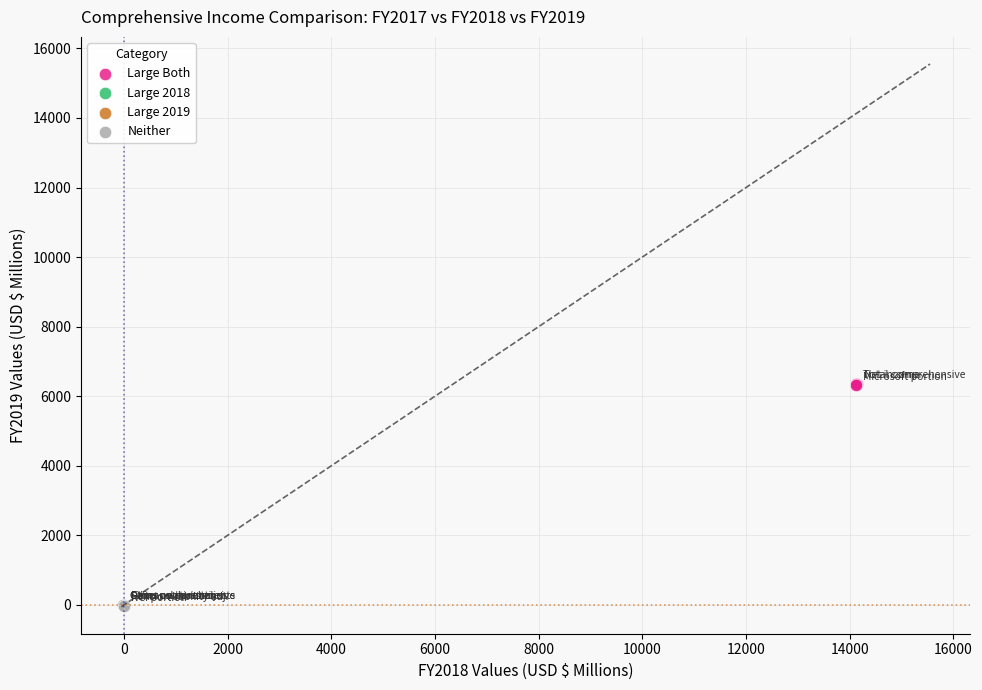

Which series contains the lowest Y value?

Neither